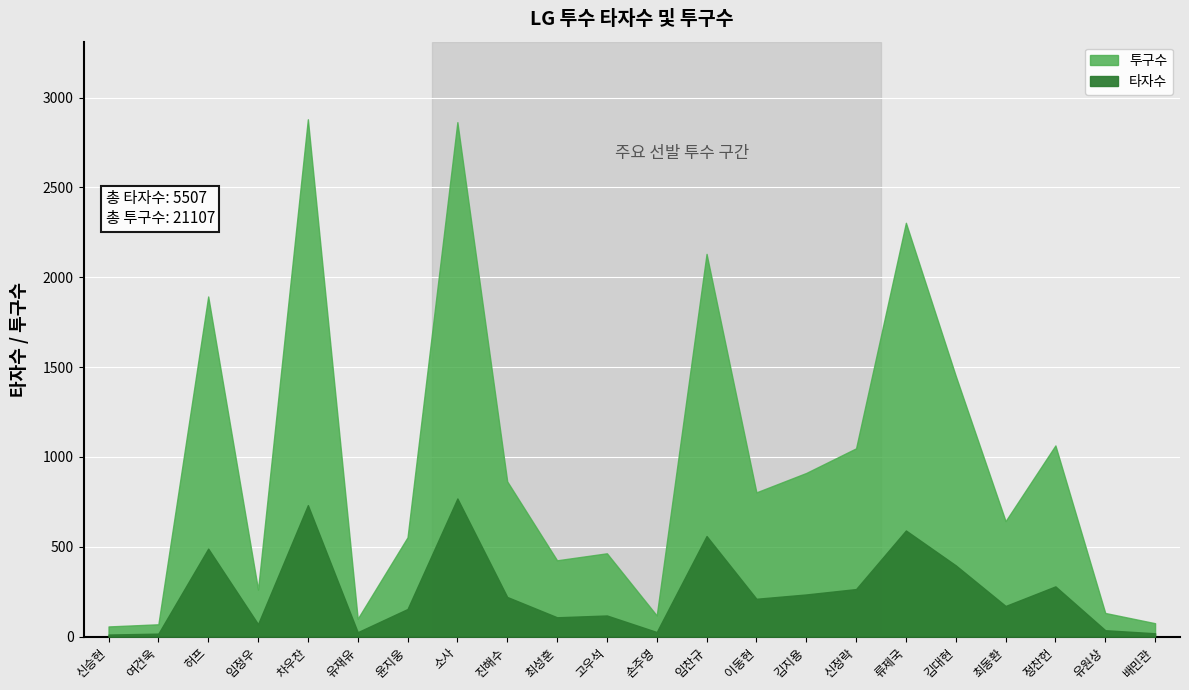

True or false: 투구수 has more than 0 interior local peaks.

True